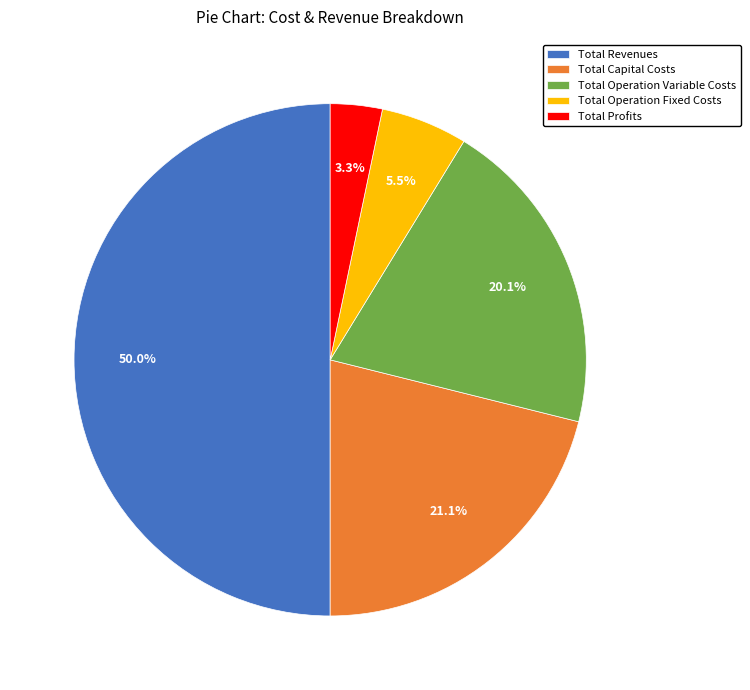

How much of the chart is everything except Total Profits?

96.7%